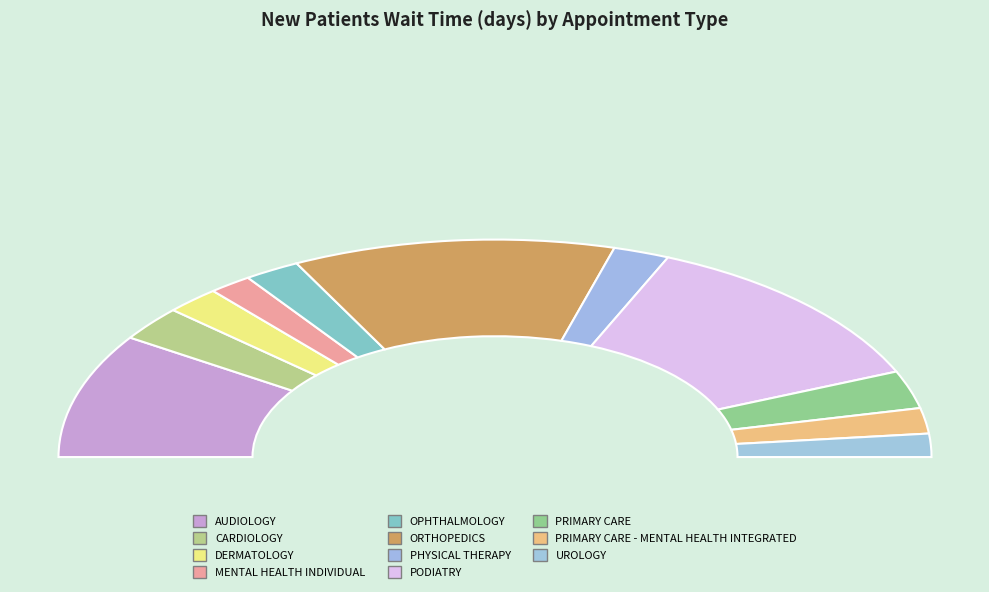

To the nearest percent, what is the difference between the largest and smallest slice percentages?

21%